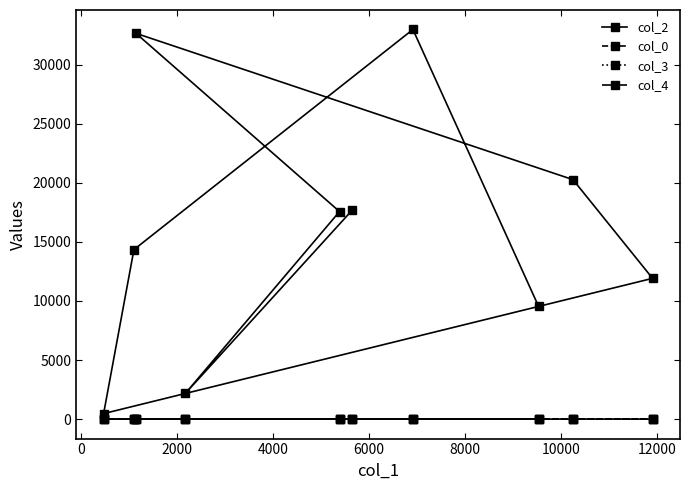

Which series has the largest range (max minus min)?

col_2